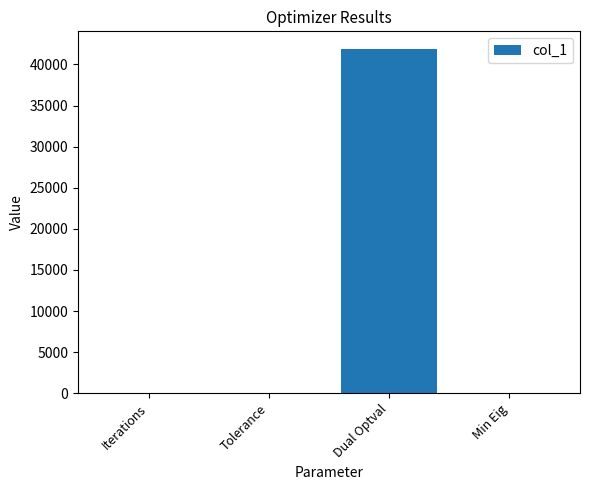

Does the chart contain stacked bars?

No